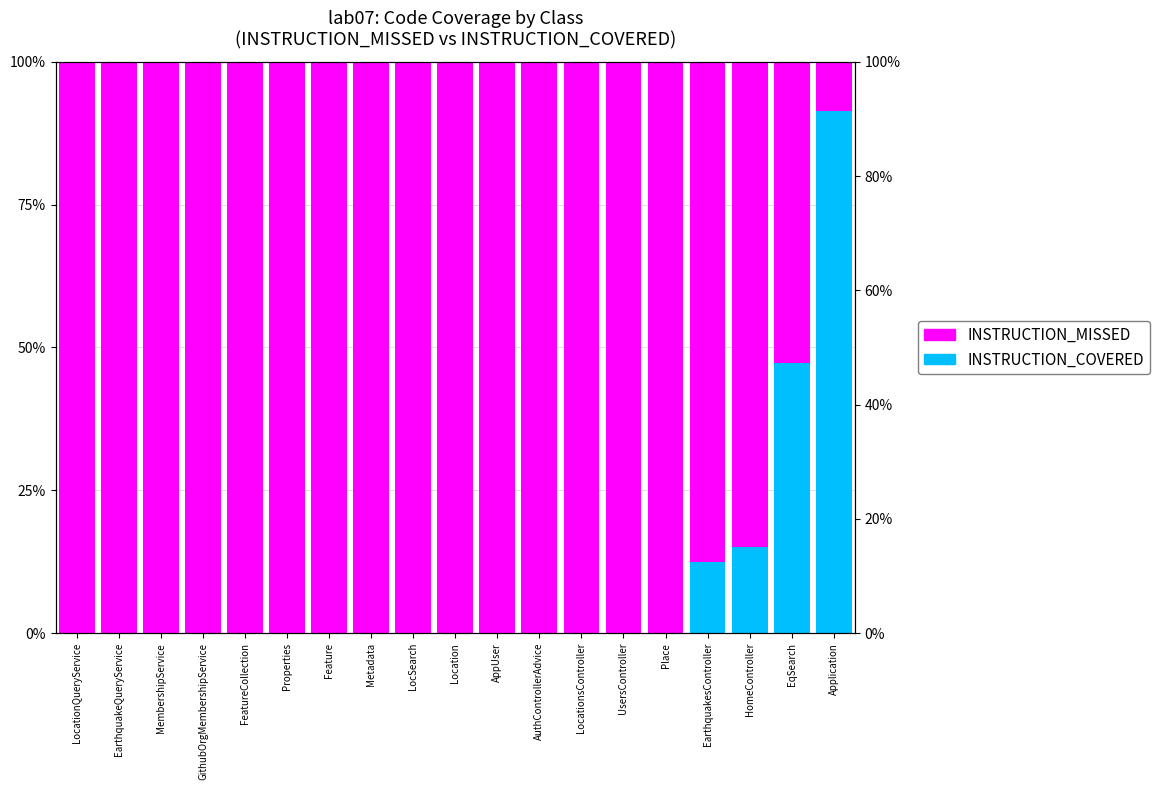

Rank the categories by INSTRUCTION_MISSED value from lowest to highest.

Application, EqSearch, HomeController, EarthquakesController, LocationQueryService, EarthquakeQueryService, MembershipService, GithubOrgMembershipService, FeatureCollection, Properties, Feature, Metadata, LocSearch, Location, AppUser, AuthControllerAdvice, LocationsController, UsersController, Place